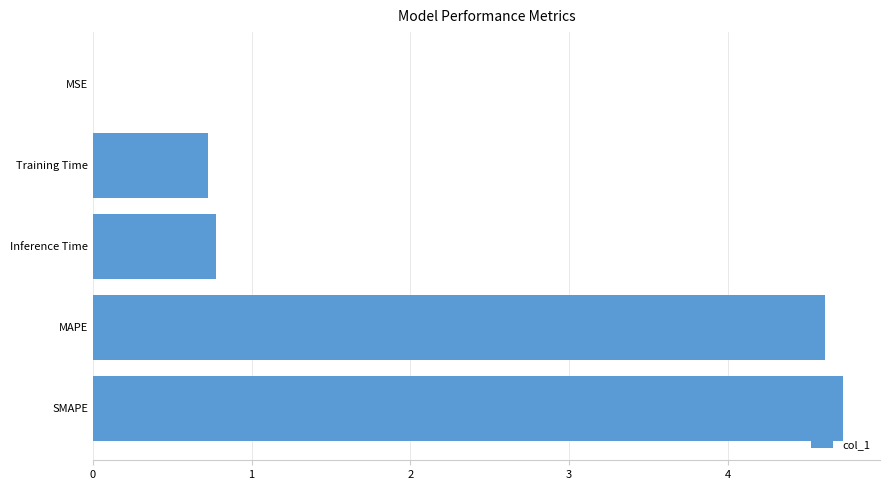

At which category does the chart reach its peak across all series?

SMAPE